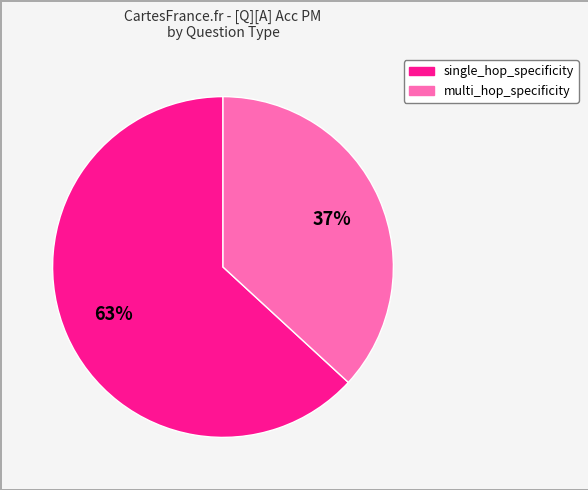

Between single_hop_specificity and multi_hop_specificity, which is larger?

single_hop_specificity